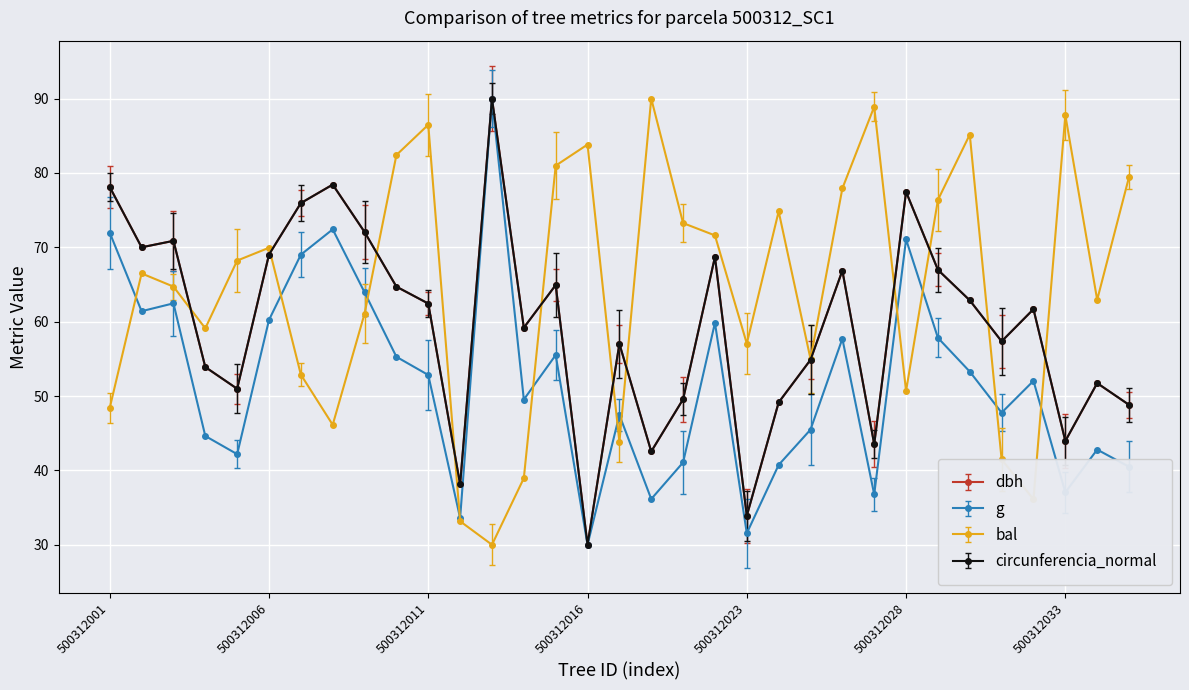

Count the number of categories in the chart.

33